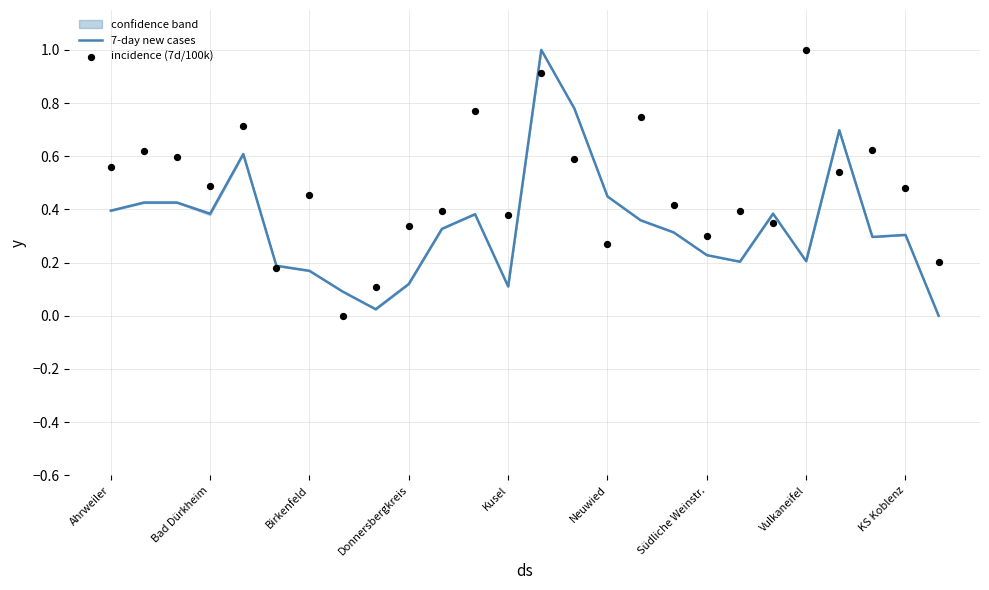

At which category is the sum across all series the highest?

13